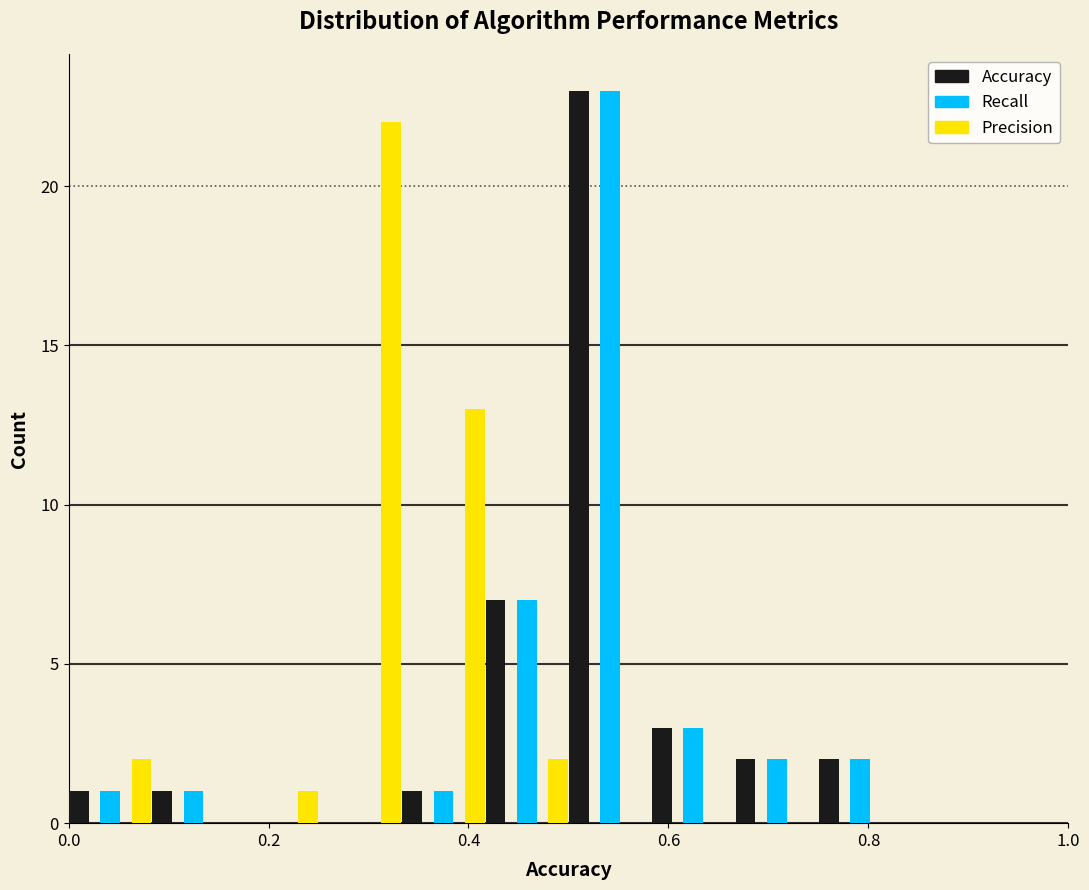

Reading left to right, transcribe this chart: for each range on the x-axis, give the height of each series' bar. Neither the bar edges nor the heights are printed on the chart, so give them approximately, as read against the axes.

0.00 to 0.08: Accuracy=1	Recall=1	Precision=2
0.08 to 0.16: Accuracy=1	Recall=1	Precision=0
0.16 to 0.26: Accuracy=0	Recall=0	Precision=1
0.26 to 0.34: Accuracy=0	Recall=0	Precision=22
0.34 to 0.42: Accuracy=1	Recall=1	Precision=13
0.42 to 0.50: Accuracy=7	Recall=7	Precision=2
0.50 to 0.58: Accuracy=23	Recall=23	Precision=0
0.58 to 0.66: Accuracy=3	Recall=3	Precision=0
0.66 to 0.76: Accuracy=2	Recall=2	Precision=0
0.76 to 0.84: Accuracy=2	Recall=2	Precision=0
0.84 to 0.92: Accuracy=0	Recall=0	Precision=0
0.92 to 1.00: Accuracy=0	Recall=0	Precision=0